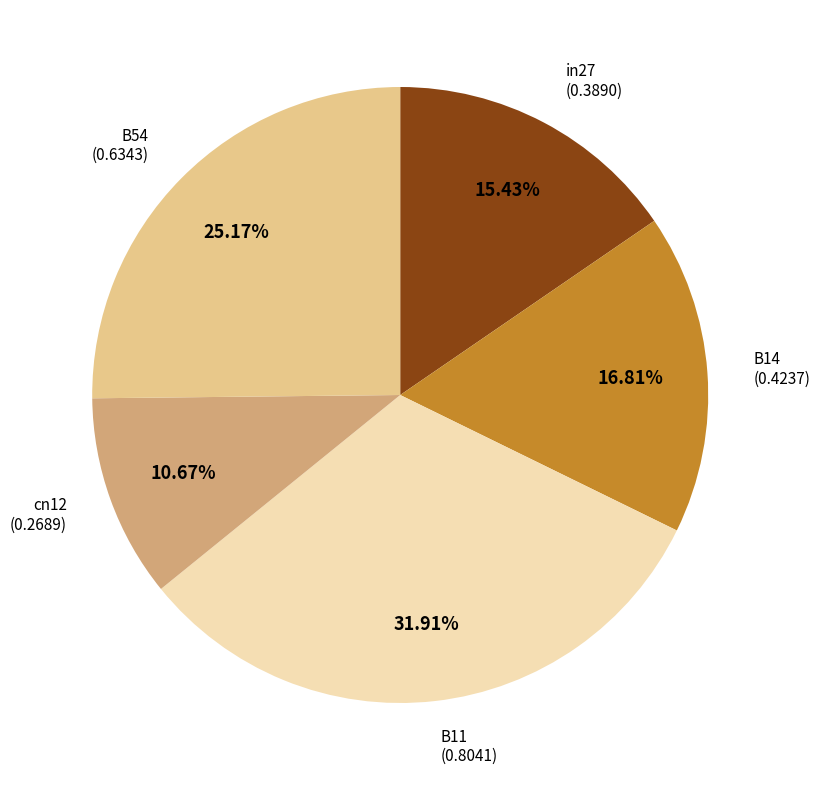

Is there a majority slice in this chart?

No